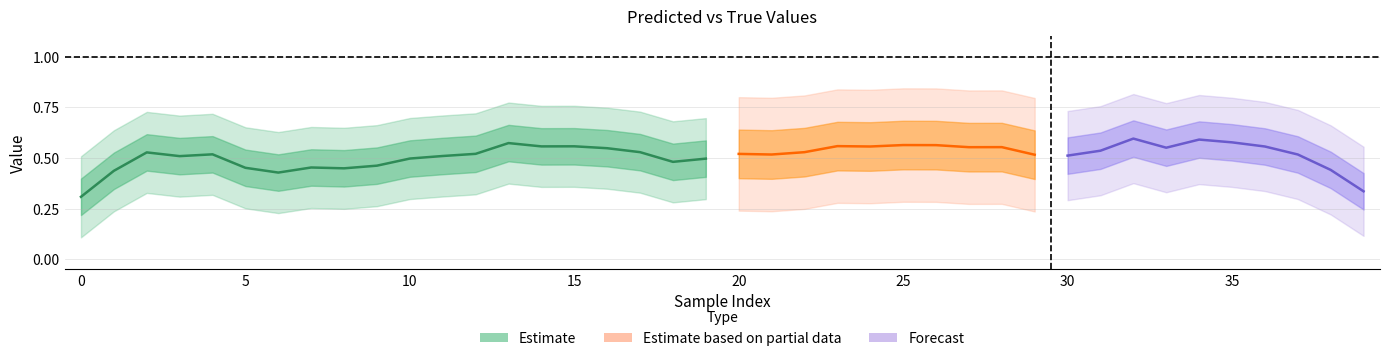

How many interior local peaks does the y_true series have?

4